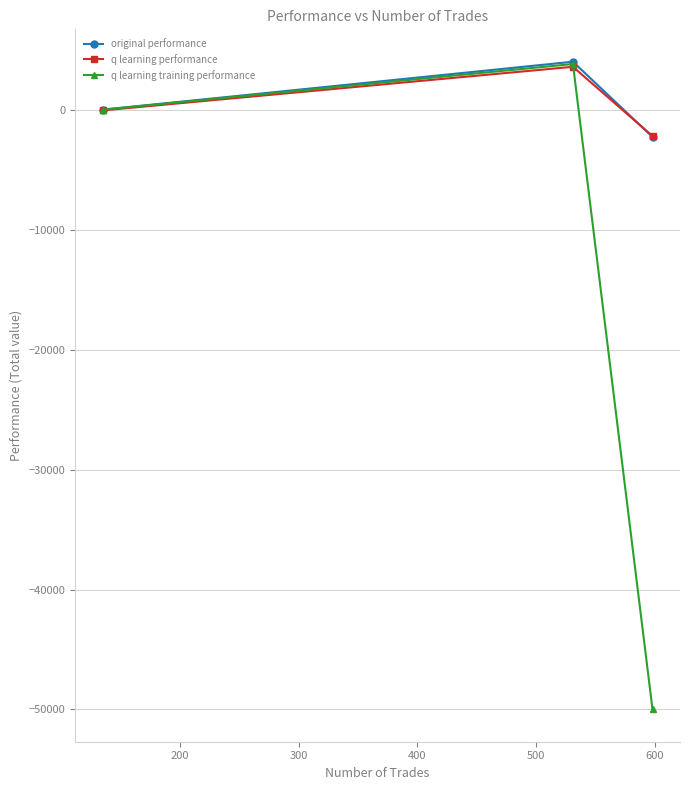

How many lines are shown in the chart?

3